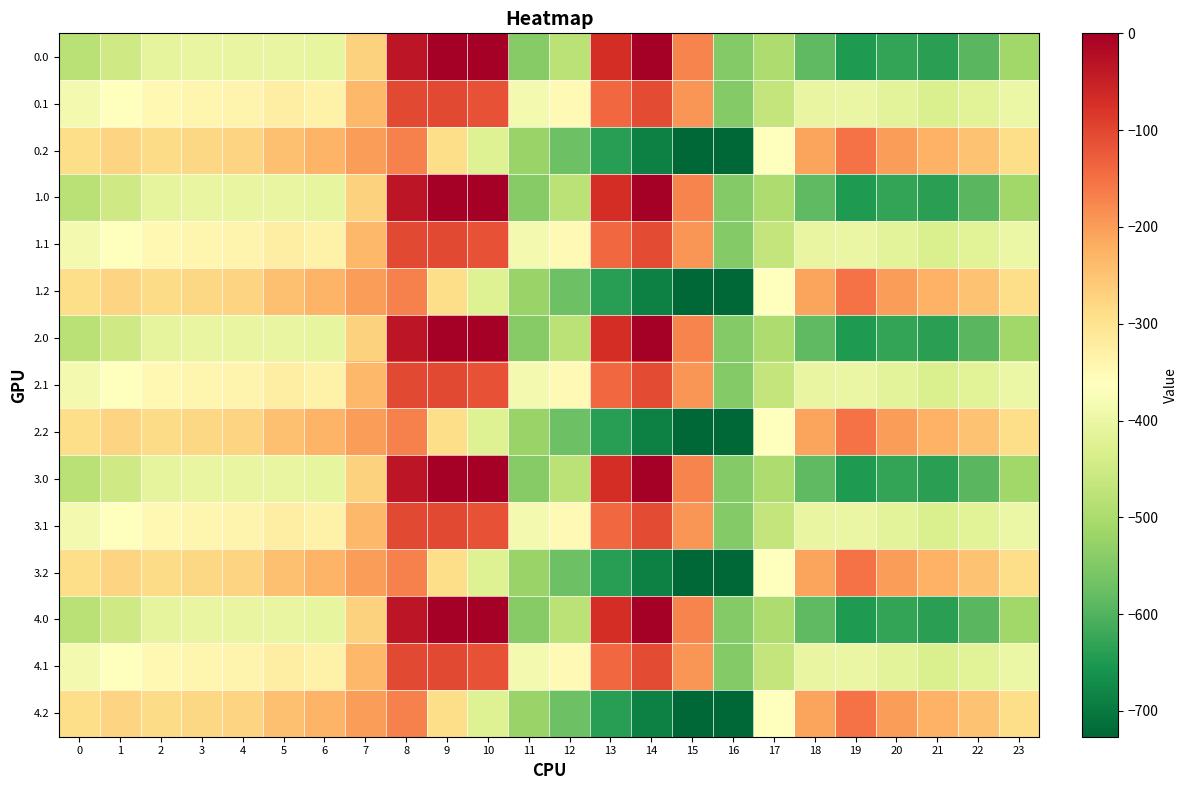

Reading left to right, extract all data points from this chart.

0.0: 0=-482.0	1=-449.5	2=-410.3	3=-404.4	4=-404.9	5=-403.8	6=-408.0	7=-270.7	8=-35.0	9=0.0	10=0.0	11=-544.3	12=-477.2	13=-70.2	14=-0.3	15=-172.8	16=-545.4	17=-494.8	18=-586.7	19=-649.2	20=-629.9	21=-638.4	22=-592.3	23=-511.3
0.1: 0=-384.6	1=-361.1	2=-347.9	3=-342.7	4=-339.6	5=-325.7	6=-332.2	7=-234.9	8=-102.3	9=-104.8	10=-114.0	11=-384.7	12=-350.8	13=-141.2	14=-105.5	15=-190.4	16=-547.3	17=-466.6	18=-405.4	19=-400.2	20=-414.5	21=-432.4	22=-419.9	23=-399.4
0.2: 0=-287.1	1=-272.7	2=-285.5	3=-281.0	4=-274.4	5=-245.0	6=-228.8	7=-199.0	8=-169.5	9=-288.5	10=-423.5	11=-520.6	12=-571.2	13=-640.4	14=-687.4	15=-725.8	16=-726.6	17=-362.4	18=-210.0	19=-151.0	20=-199.2	21=-226.4	22=-247.4	23=-287.5
1.0: 0=-482.0	1=-449.5	2=-410.3	3=-404.4	4=-404.9	5=-403.8	6=-408.0	7=-270.7	8=-35.0	9=0.0	10=0.0	11=-544.3	12=-477.2	13=-70.2	14=-0.3	15=-172.8	16=-545.4	17=-494.8	18=-586.7	19=-649.2	20=-629.9	21=-638.4	22=-592.3	23=-511.3
1.1: 0=-384.6	1=-361.1	2=-347.9	3=-342.7	4=-339.6	5=-325.7	6=-332.2	7=-234.9	8=-102.3	9=-104.8	10=-114.0	11=-384.7	12=-350.8	13=-141.2	14=-105.5	15=-190.4	16=-547.3	17=-466.6	18=-405.4	19=-400.2	20=-414.5	21=-432.4	22=-419.9	23=-399.4
1.2: 0=-287.1	1=-272.7	2=-285.5	3=-281.0	4=-274.4	5=-245.0	6=-228.8	7=-199.0	8=-169.5	9=-288.5	10=-423.5	11=-520.6	12=-571.2	13=-640.4	14=-687.4	15=-725.8	16=-726.6	17=-362.4	18=-210.0	19=-151.0	20=-199.2	21=-226.4	22=-247.4	23=-287.5
2.0: 0=-482.0	1=-449.5	2=-410.3	3=-404.4	4=-404.9	5=-403.8	6=-408.0	7=-270.7	8=-35.0	9=0.0	10=0.0	11=-544.3	12=-477.2	13=-70.2	14=-0.3	15=-172.8	16=-545.4	17=-494.8	18=-586.7	19=-649.2	20=-629.9	21=-638.4	22=-592.3	23=-511.3
2.1: 0=-384.6	1=-361.1	2=-347.9	3=-342.7	4=-339.6	5=-325.7	6=-332.2	7=-234.9	8=-102.3	9=-104.8	10=-114.0	11=-384.7	12=-350.8	13=-141.2	14=-105.5	15=-190.4	16=-547.3	17=-466.6	18=-405.4	19=-400.2	20=-414.5	21=-432.4	22=-419.9	23=-399.4
2.2: 0=-287.1	1=-272.7	2=-285.5	3=-281.0	4=-274.4	5=-245.0	6=-228.8	7=-199.0	8=-169.5	9=-288.5	10=-423.5	11=-520.6	12=-571.2	13=-640.4	14=-687.4	15=-725.8	16=-726.6	17=-362.4	18=-210.0	19=-151.0	20=-199.2	21=-226.4	22=-247.4	23=-287.5
3.0: 0=-482.0	1=-449.5	2=-410.3	3=-404.4	4=-404.9	5=-403.8	6=-408.0	7=-270.7	8=-35.0	9=0.0	10=0.0	11=-544.3	12=-477.2	13=-70.2	14=-0.3	15=-172.8	16=-545.4	17=-494.8	18=-586.7	19=-649.2	20=-629.9	21=-638.4	22=-592.3	23=-511.3
3.1: 0=-384.6	1=-361.1	2=-347.9	3=-342.7	4=-339.6	5=-325.7	6=-332.2	7=-234.9	8=-102.3	9=-104.8	10=-114.0	11=-384.7	12=-350.8	13=-141.2	14=-105.5	15=-190.4	16=-547.3	17=-466.6	18=-405.4	19=-400.2	20=-414.5	21=-432.4	22=-419.9	23=-399.4
3.2: 0=-287.1	1=-272.7	2=-285.5	3=-281.0	4=-274.4	5=-245.0	6=-228.8	7=-199.0	8=-169.5	9=-288.5	10=-423.5	11=-520.6	12=-571.2	13=-640.4	14=-687.4	15=-725.8	16=-726.6	17=-362.4	18=-210.0	19=-151.0	20=-199.2	21=-226.4	22=-247.4	23=-287.5
4.0: 0=-482.0	1=-449.5	2=-410.3	3=-404.4	4=-404.9	5=-403.8	6=-408.0	7=-270.7	8=-35.0	9=0.0	10=0.0	11=-544.3	12=-477.2	13=-70.2	14=-0.3	15=-172.8	16=-545.4	17=-494.8	18=-586.7	19=-649.2	20=-629.9	21=-638.4	22=-592.3	23=-511.3
4.1: 0=-384.6	1=-361.1	2=-347.9	3=-342.7	4=-339.6	5=-325.7	6=-332.2	7=-234.9	8=-102.3	9=-104.8	10=-114.0	11=-384.7	12=-350.8	13=-141.2	14=-105.5	15=-190.4	16=-547.3	17=-466.6	18=-405.4	19=-400.2	20=-414.5	21=-432.4	22=-419.9	23=-399.4
4.2: 0=-287.1	1=-272.7	2=-285.5	3=-281.0	4=-274.4	5=-245.0	6=-228.8	7=-199.0	8=-169.5	9=-288.5	10=-423.5	11=-520.6	12=-571.2	13=-640.4	14=-687.4	15=-725.8	16=-726.6	17=-362.4	18=-210.0	19=-151.0	20=-199.2	21=-226.4	22=-247.4	23=-287.5